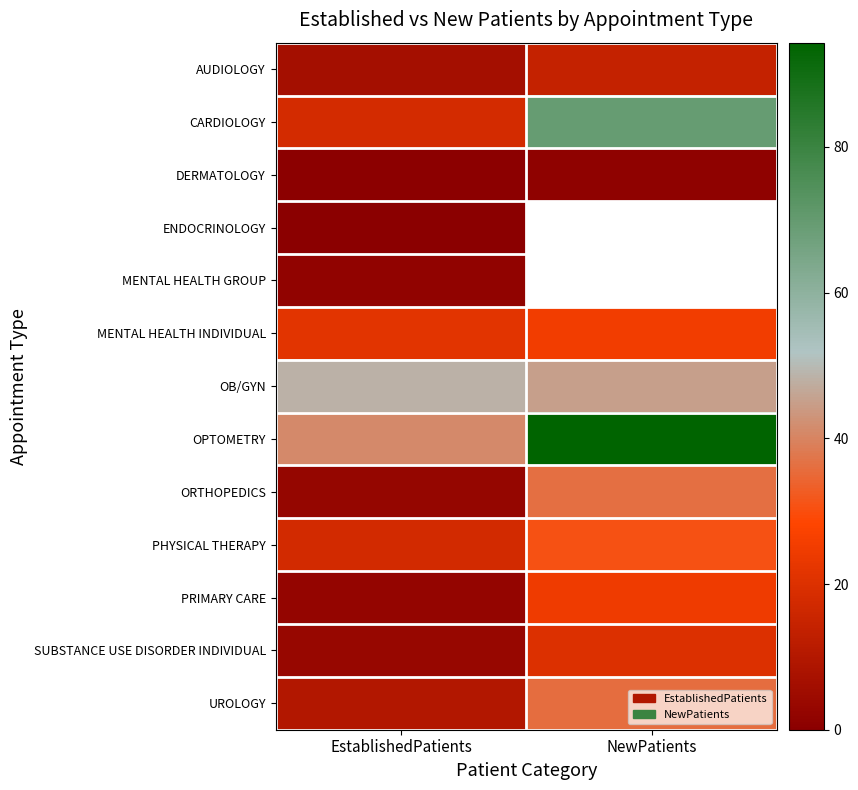

True or false: UROLOGY has a value of 35.9 at NewPatients.

True